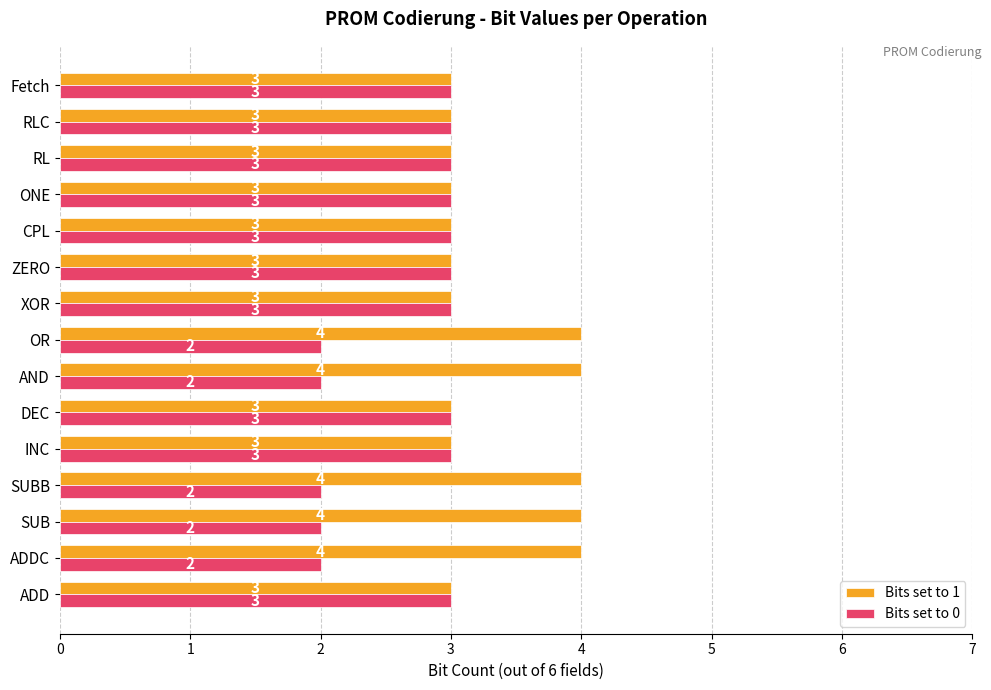

What is the maximum value for Bits set to 0?

3